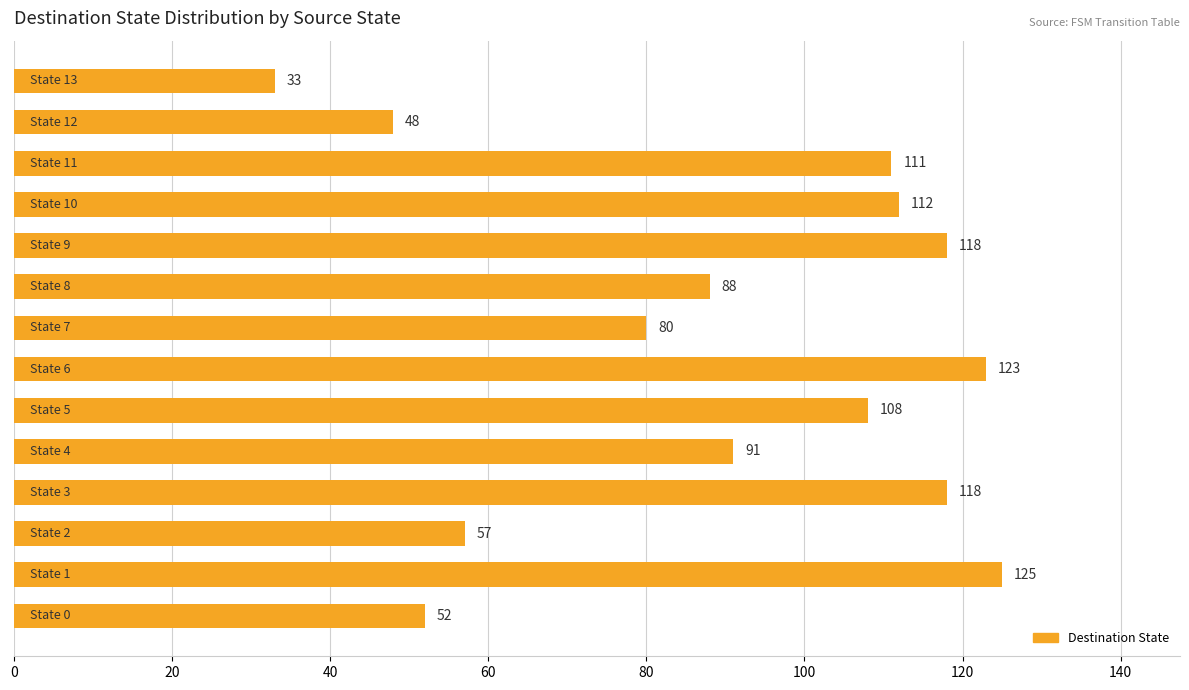

What is the difference between the second highest and second lowest values?

75